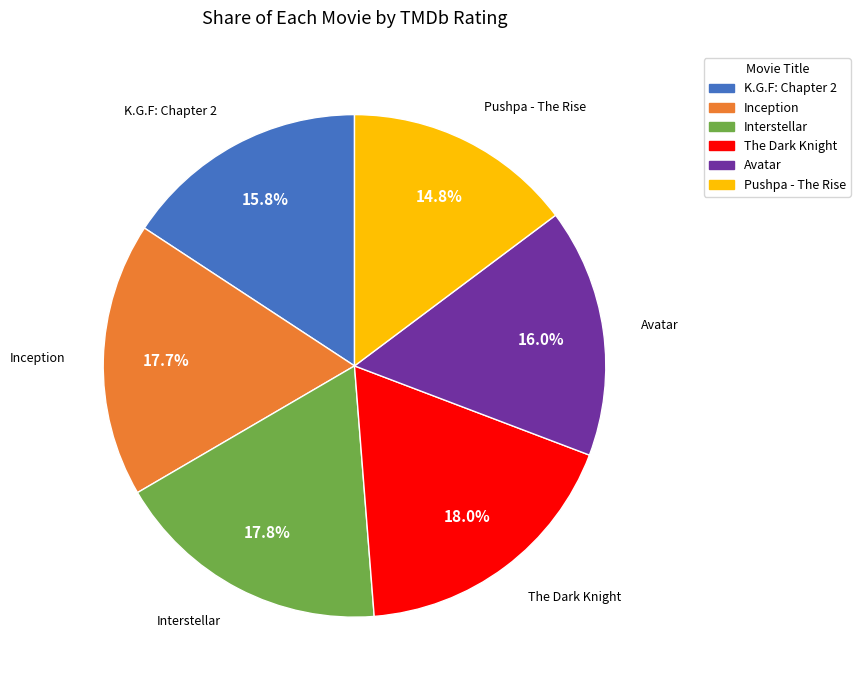

Is The Dark Knight the majority of the pie?

No